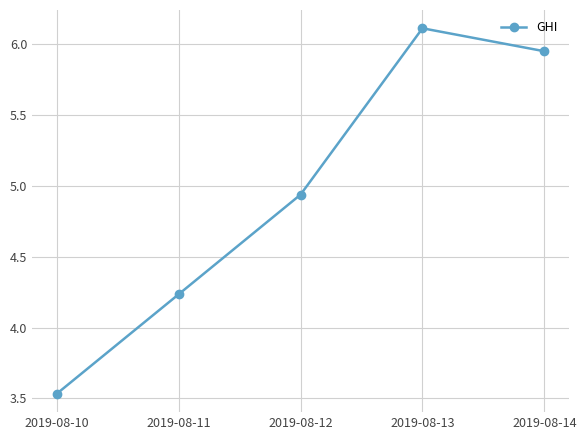

What is the maximum value shown in the chart?

6.1